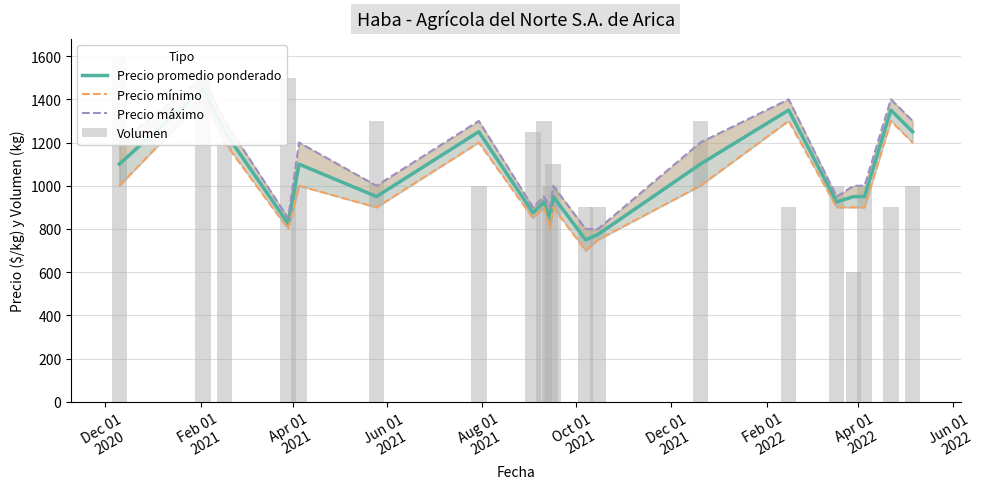

True or false: Volumen has a value of 558 at 10.

False